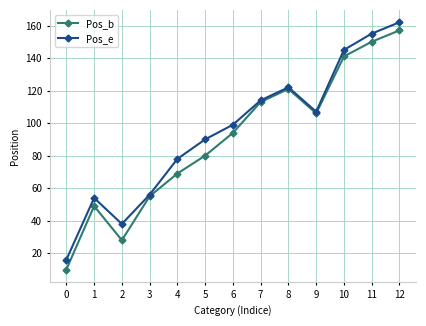

True or false: Pos_e has a value of 175 at 6.

False